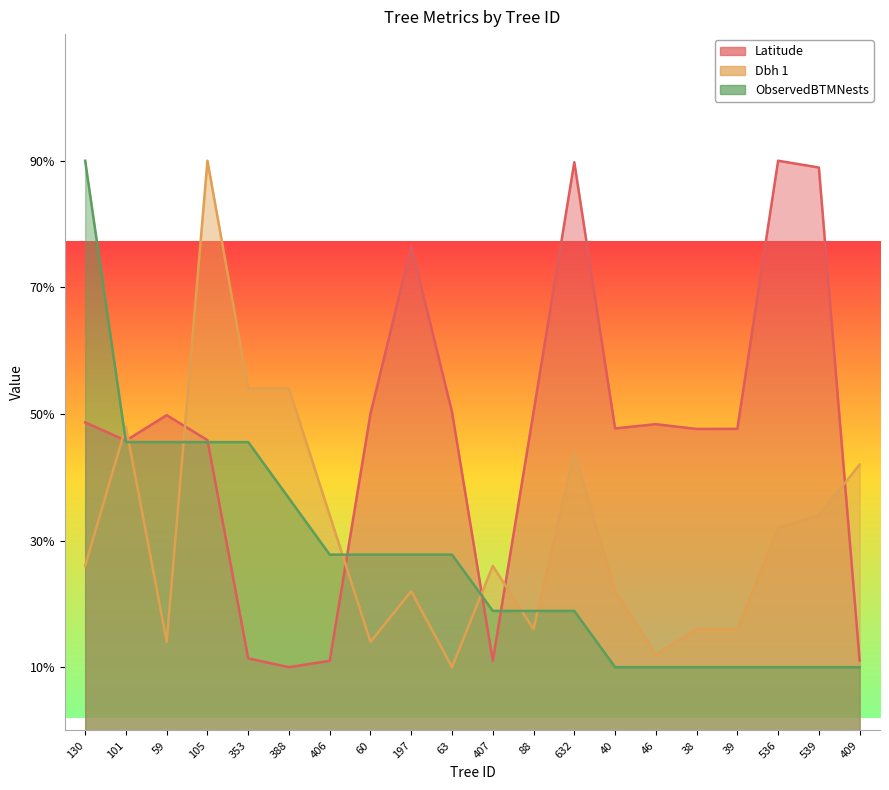

Where do Dbh 1 and Latitude first cross each other?

130 and 101